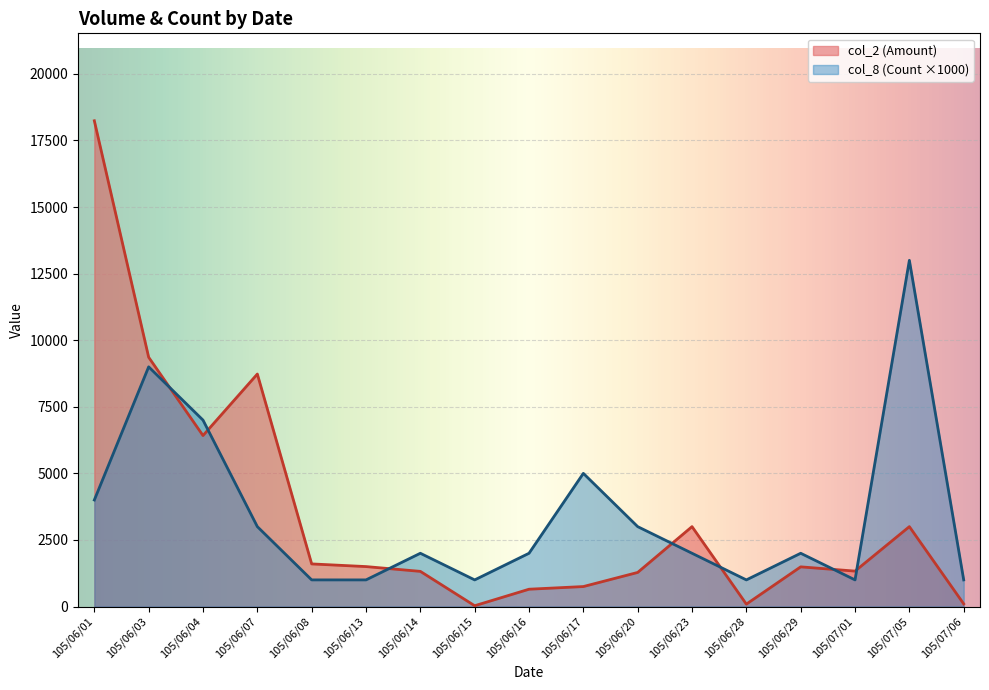

List the labels in order of col_2 (Amount) value, largest first.

105/06/01, 105/06/03, 105/06/07, 105/06/04, 105/06/23, 105/07/05, 105/06/08, 105/06/13, 105/06/29, 105/07/01, 105/06/14, 105/06/20, 105/06/17, 105/06/16, 105/07/06, 105/06/28, 105/06/15